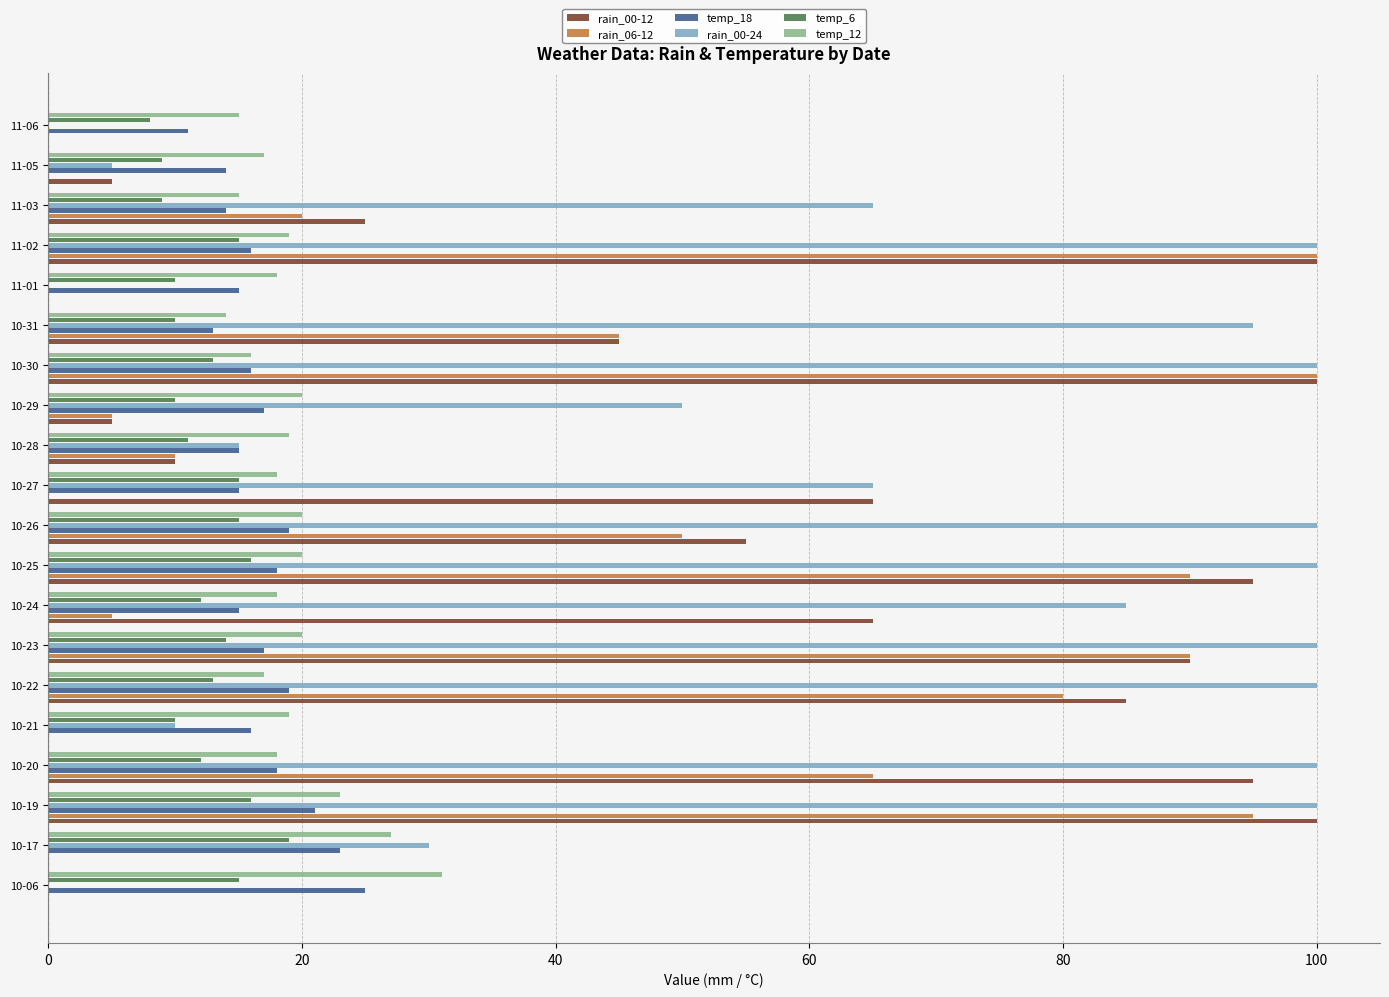

Between 10-23 and 11-03, which series saw the biggest shift?

rain_06-12